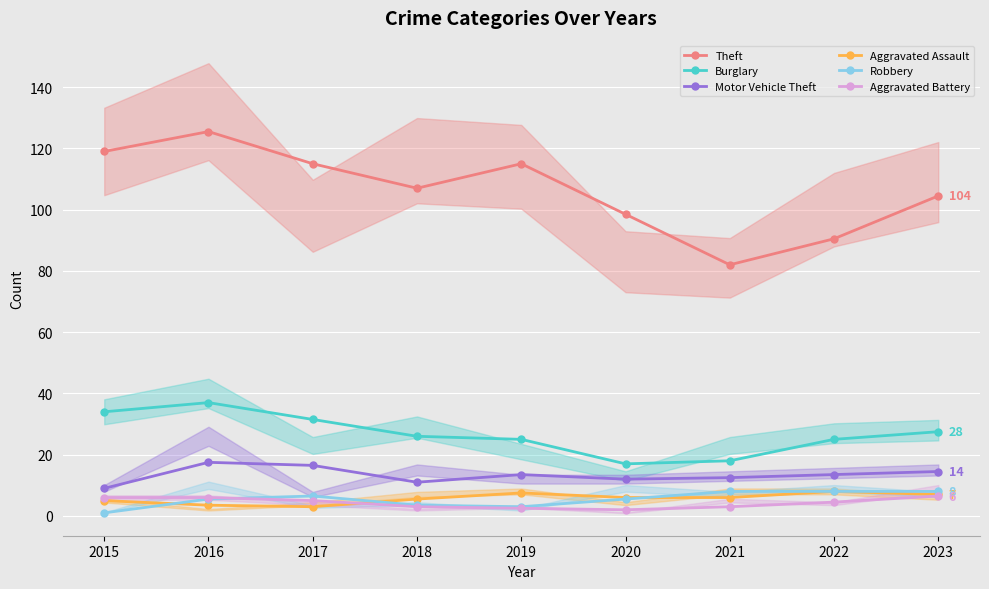

What is the value of the Theft point at the 6th from the left?

98.5